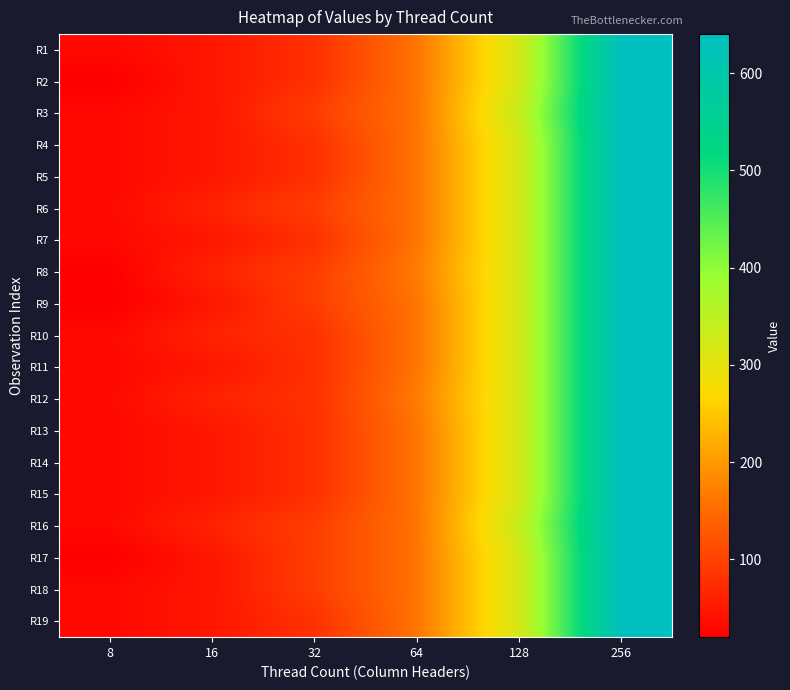

Which series has the widest spread of values?

R2